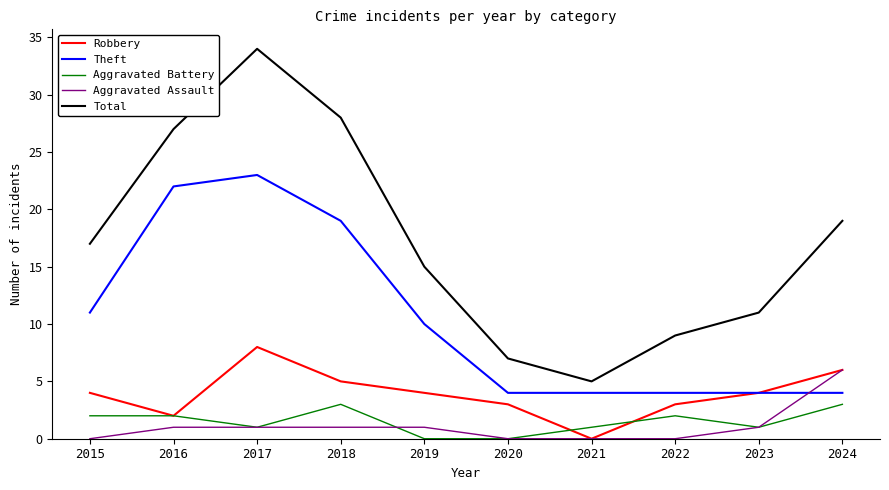

What is the difference between the maximum and minimum values in the Aggravated Battery series?

3